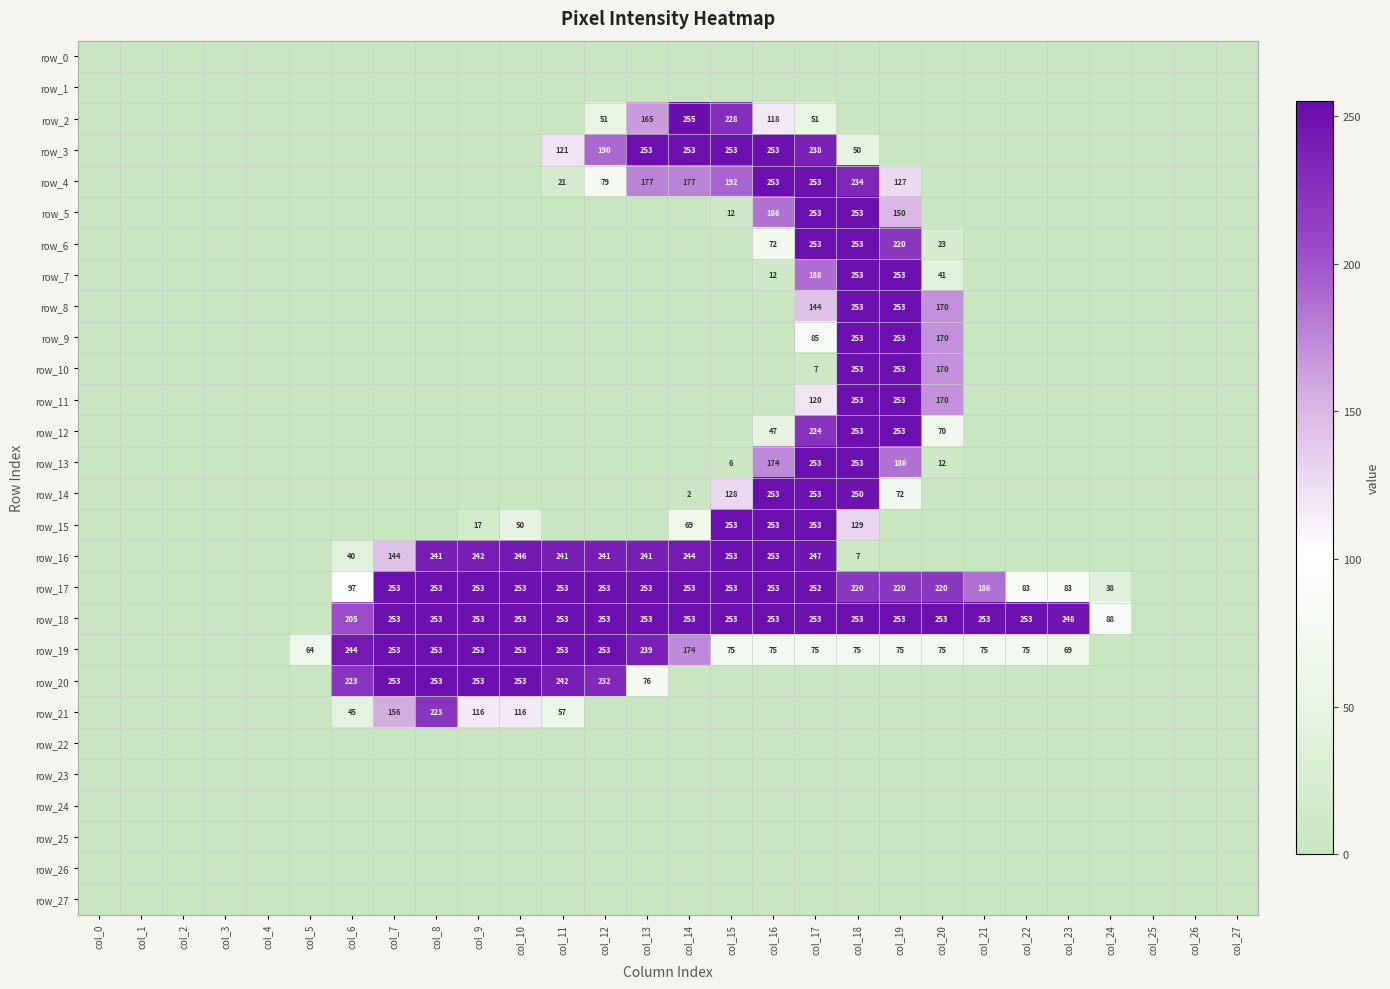

Between col_4 and col_12, which series saw the biggest shift?

row_17